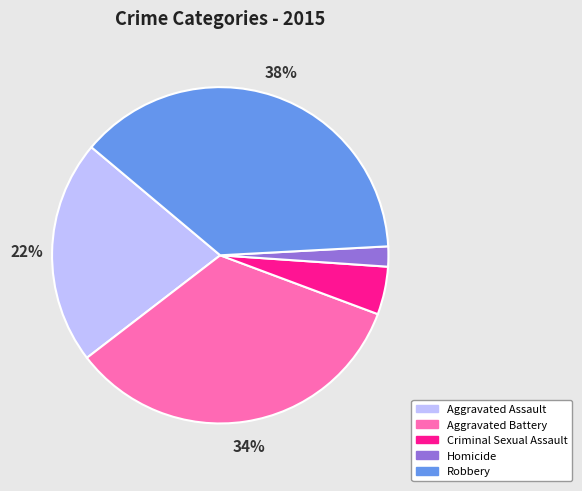

What is the largest slice in the pie chart?

Robbery